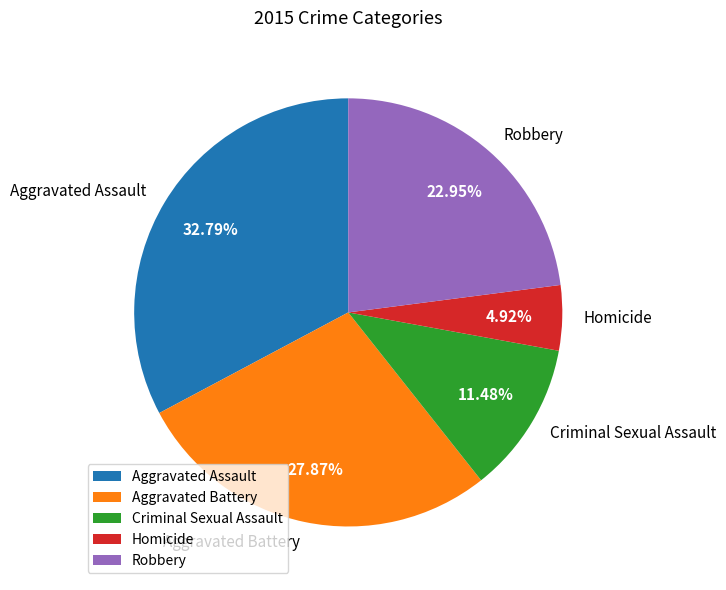

Does any single category account for the majority?

No